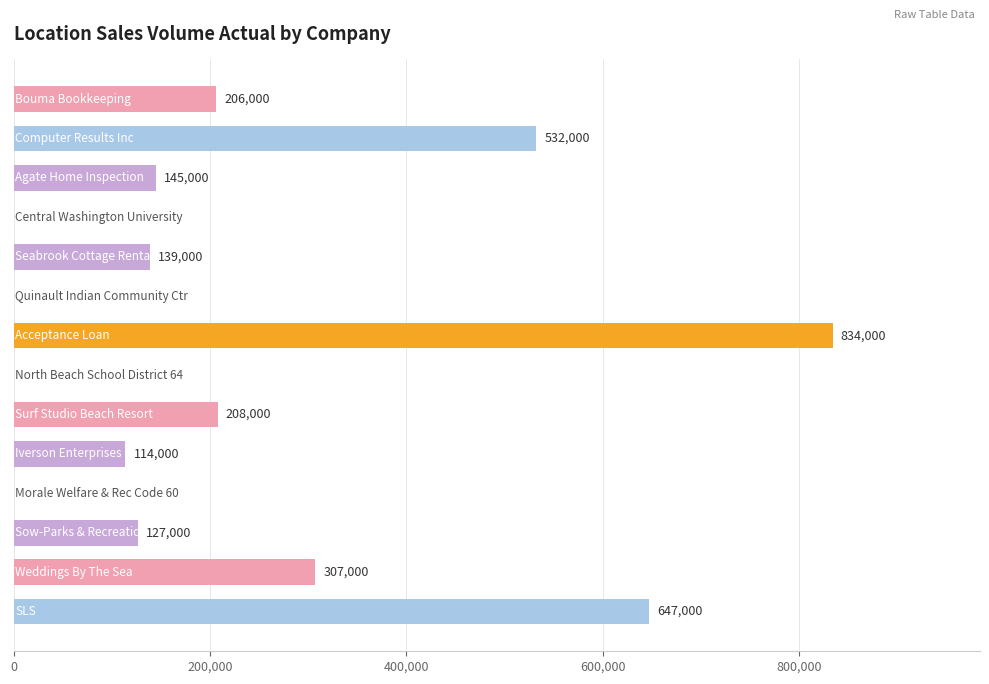

How many values are between 0 and 307000?

11